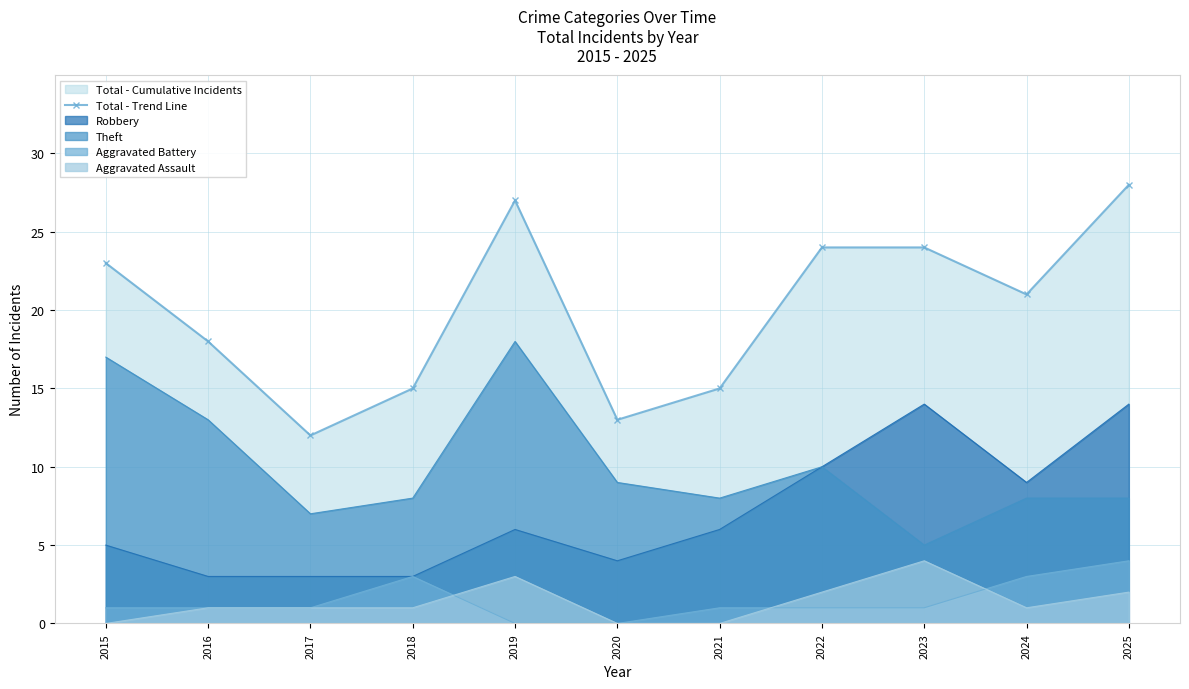

What is the difference between the maximum and minimum values?

16